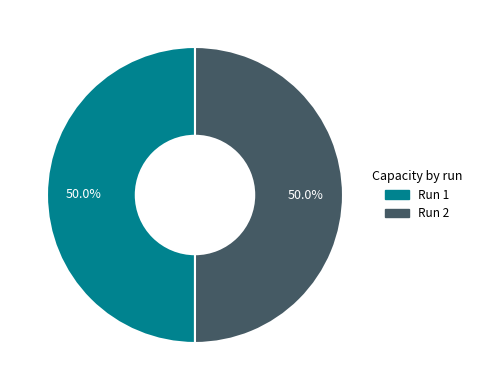

Count the number of slices in the pie.

2